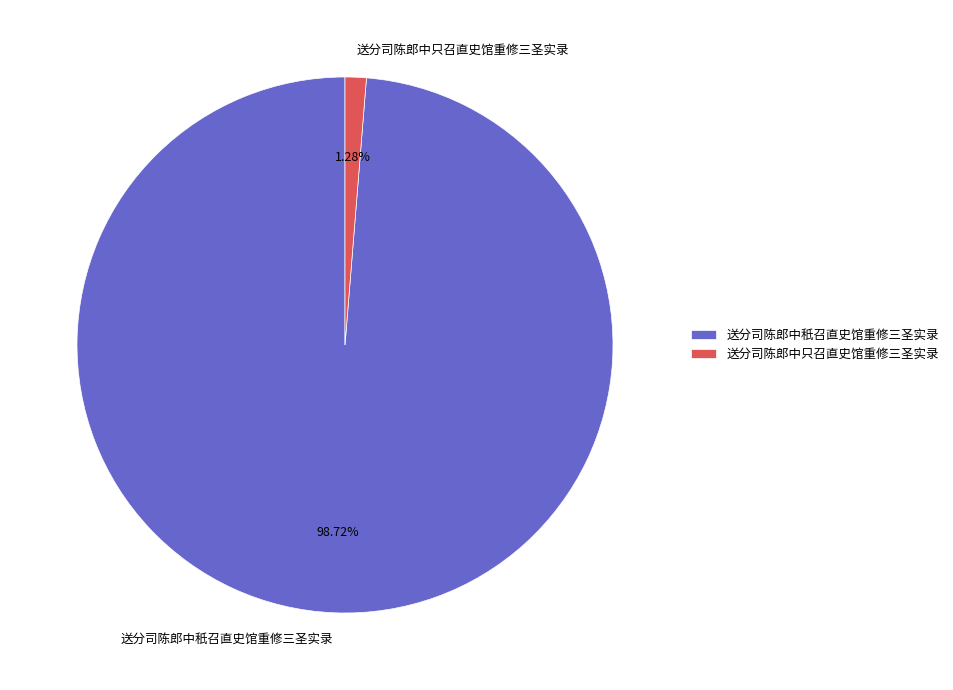

To the nearest percent, what percentage of the pie is 送分司陈郎中只召直史馆重修三圣实录?

1%